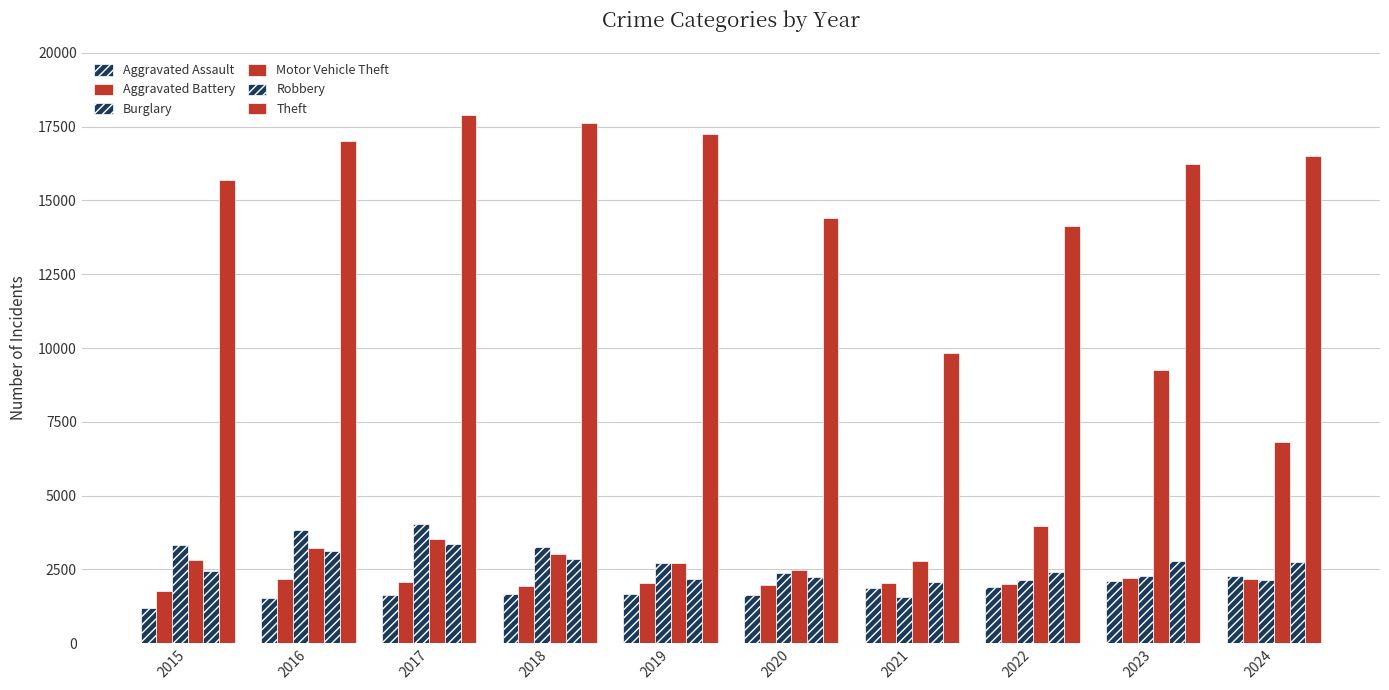

How many values in the Motor Vehicle Theft series are below 3234?

5